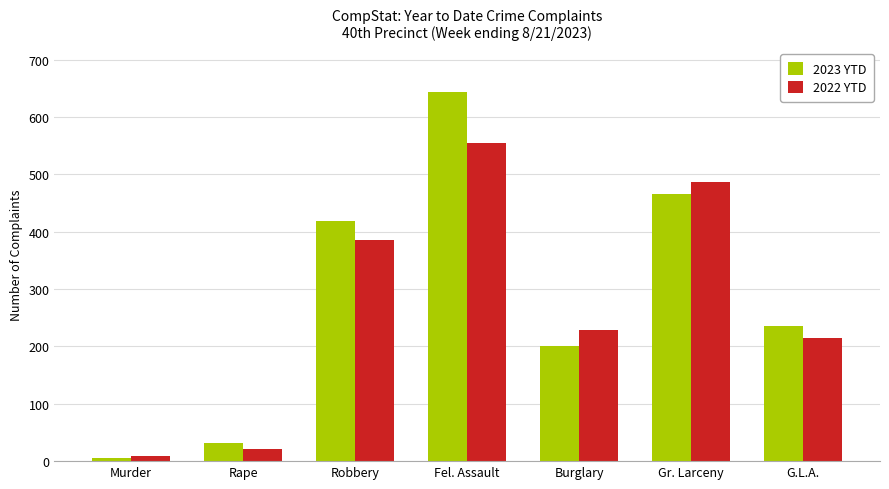

What is the difference between the maximum and minimum values in the 2023 YTD series?

637